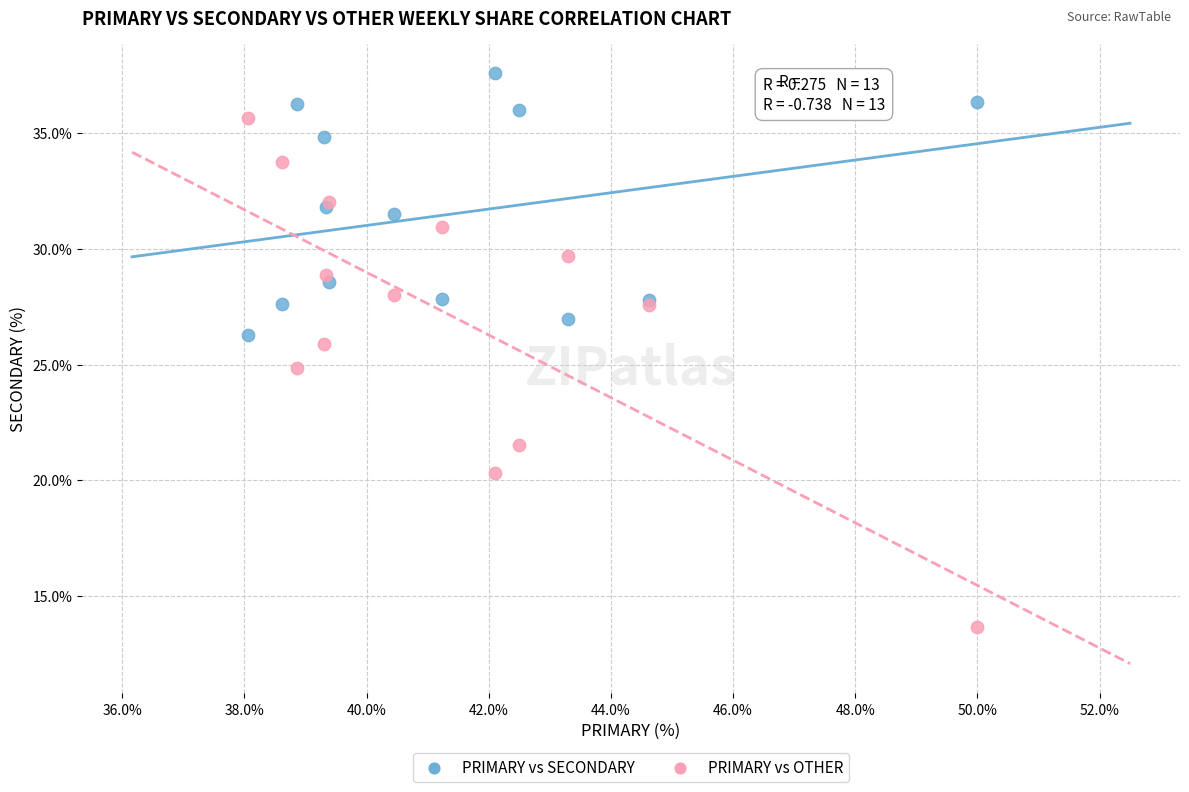

Which series has the largest Y range (max minus min)?

PRIMARY vs OTHER